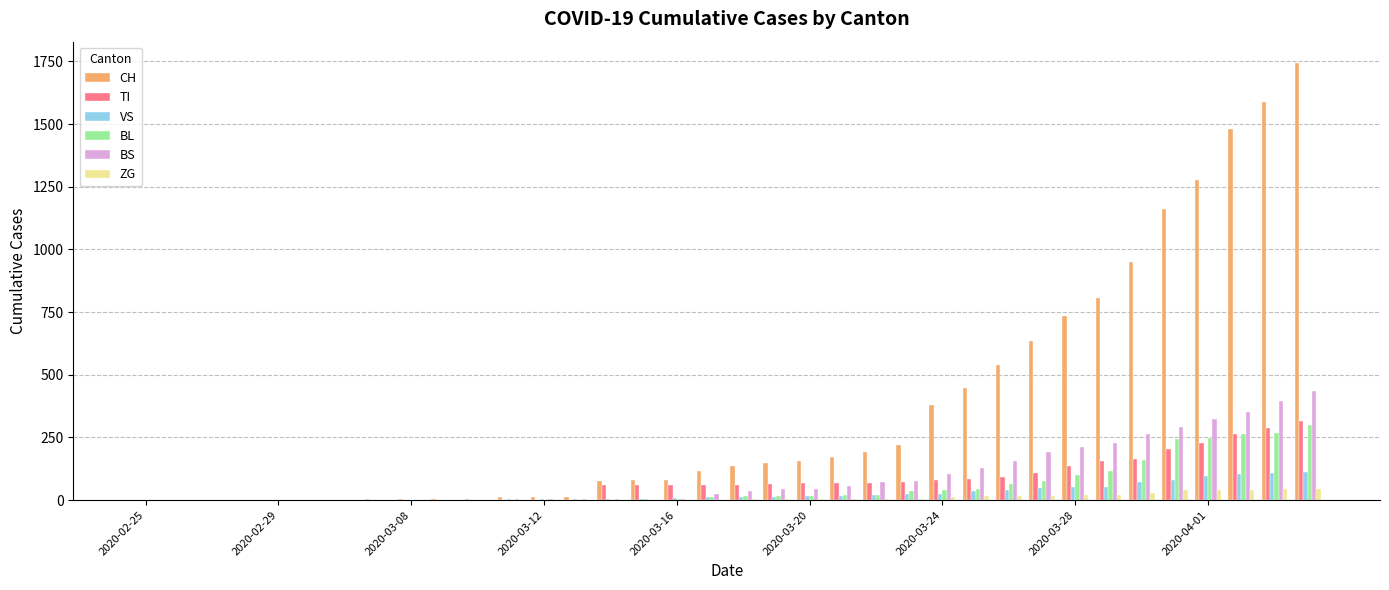

Which series has the largest total across all categories?

CH